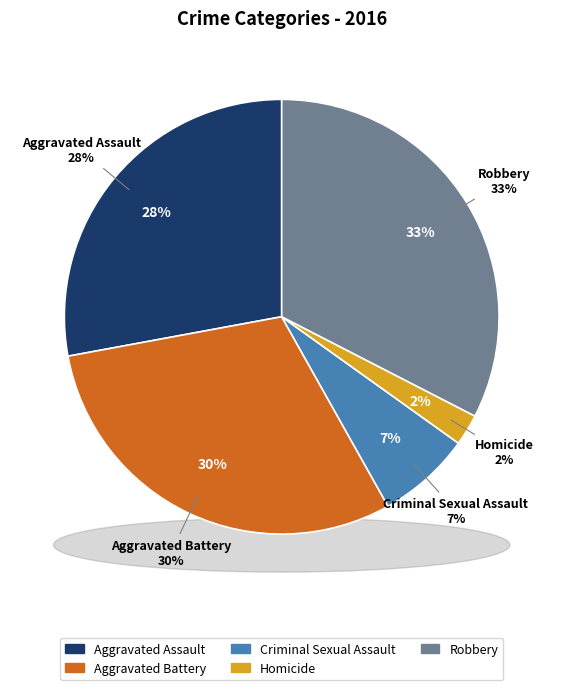

Is Criminal Sexual Assault the majority of the pie?

No